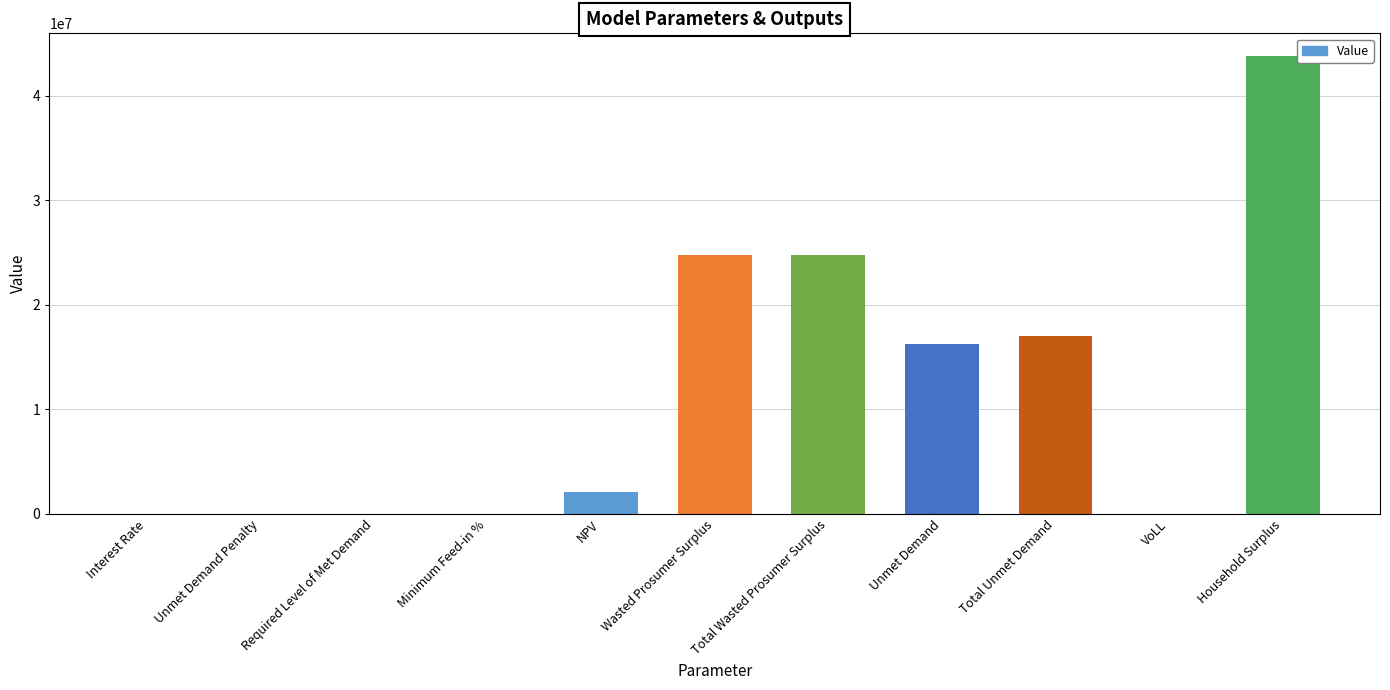

What is the approximate value at Unmet Demand?

16219592.2